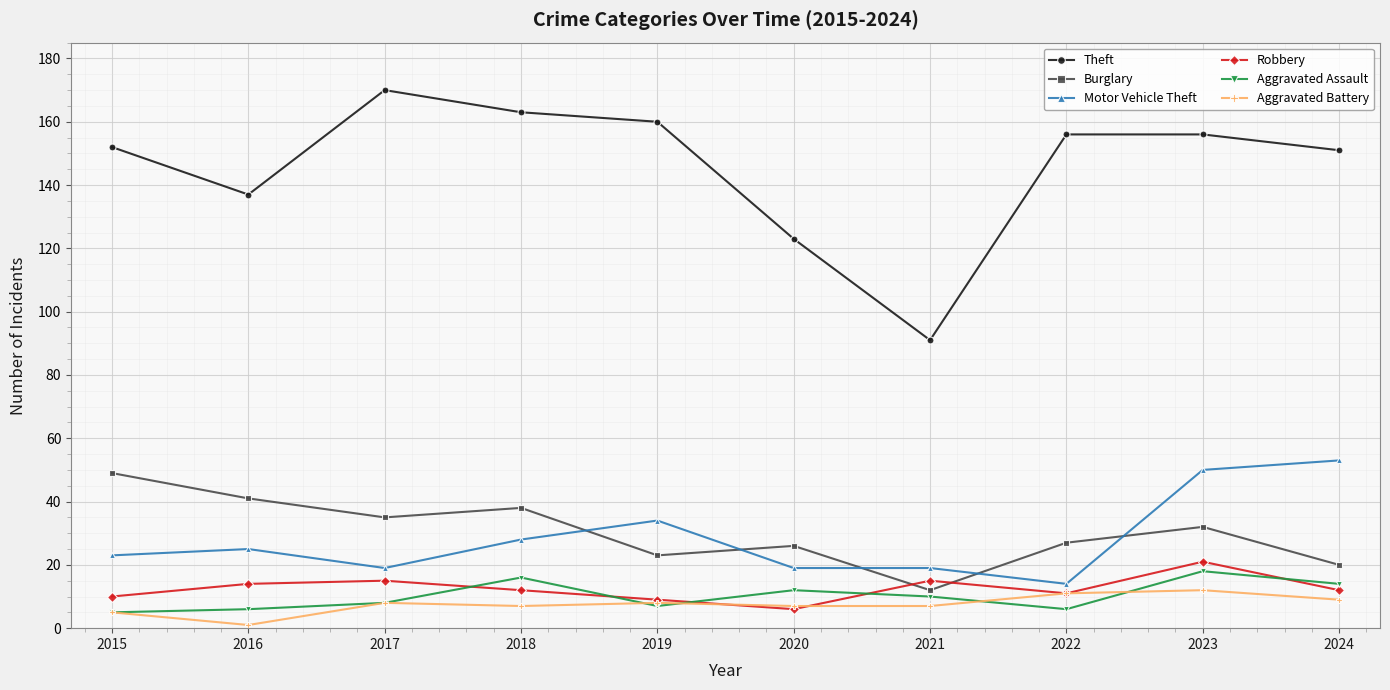

Reading left to right, what are all the values shown in this chart?

Theft: 152	137	170	163	160	123	91	156	156	151
Burglary: 49	41	35	38	23	26	12	27	32	20
Motor Vehicle Theft: 23	25	19	28	34	19	19	14	50	53
Robbery: 10	14	15	12	9	6	15	11	21	12
Aggravated Assault: 5	6	8	16	7	12	10	6	18	14
Aggravated Battery: 5	1	8	7	8	7	7	11	12	9